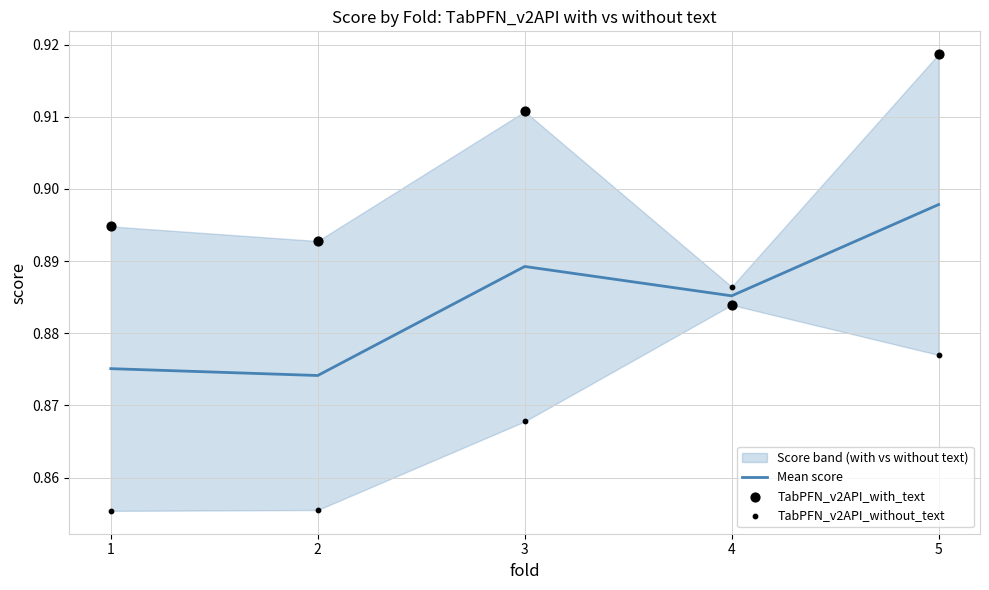

Is the value of Mean score at 5 greater than the value of TabPFN_v2API_with_text at 5?

No